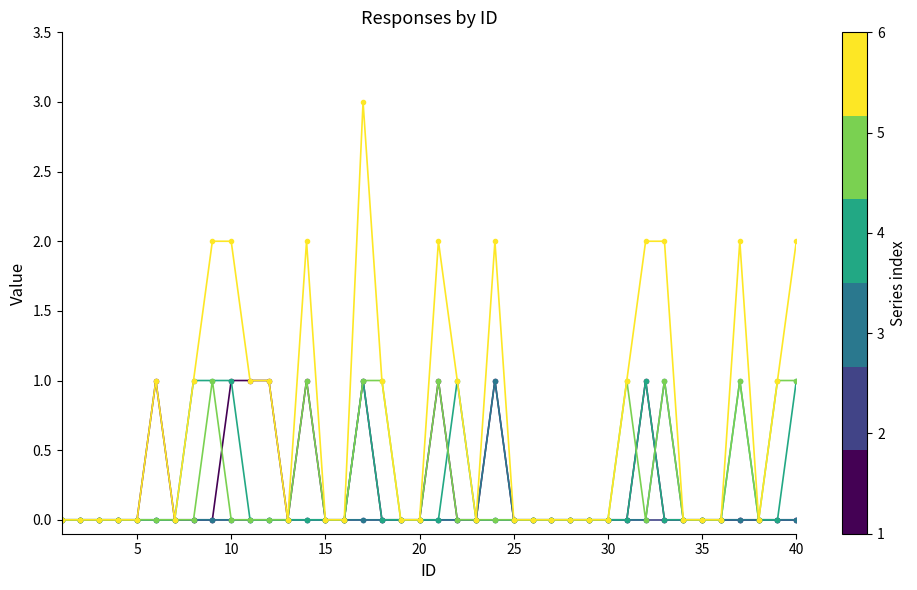

What is the maximum value shown in the chart?

3